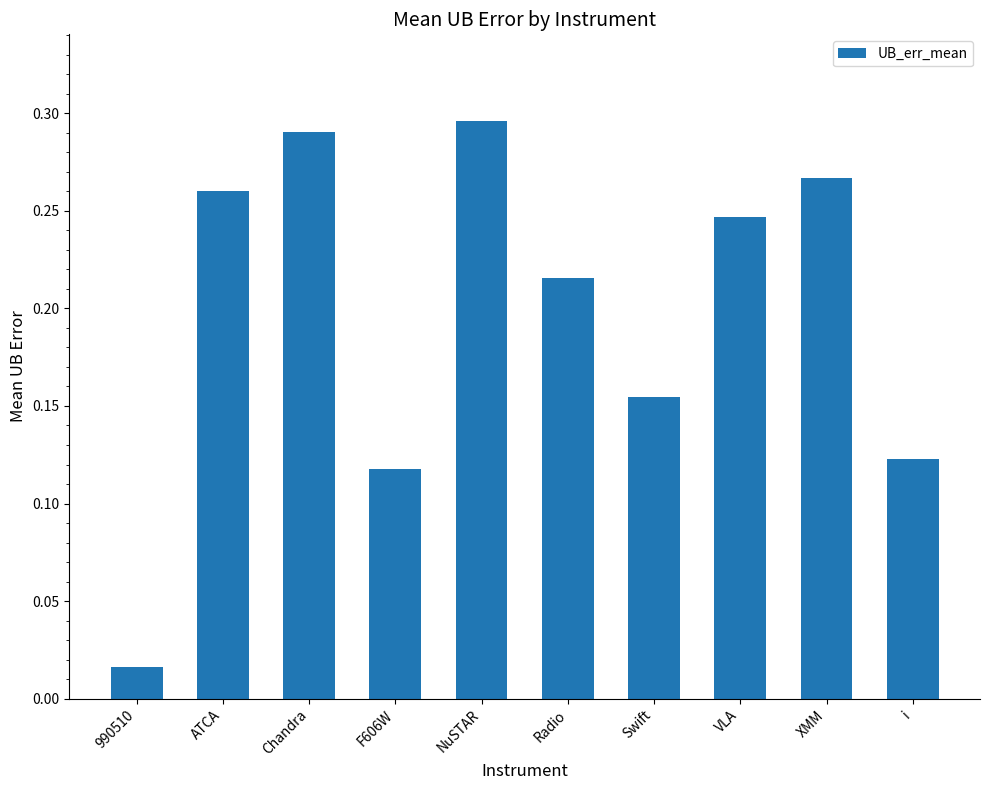

Rank the categories by value from highest to lowest.

NuSTAR, Chandra, XMM, ATCA, VLA, Radio, Swift, i, F606W, 990510